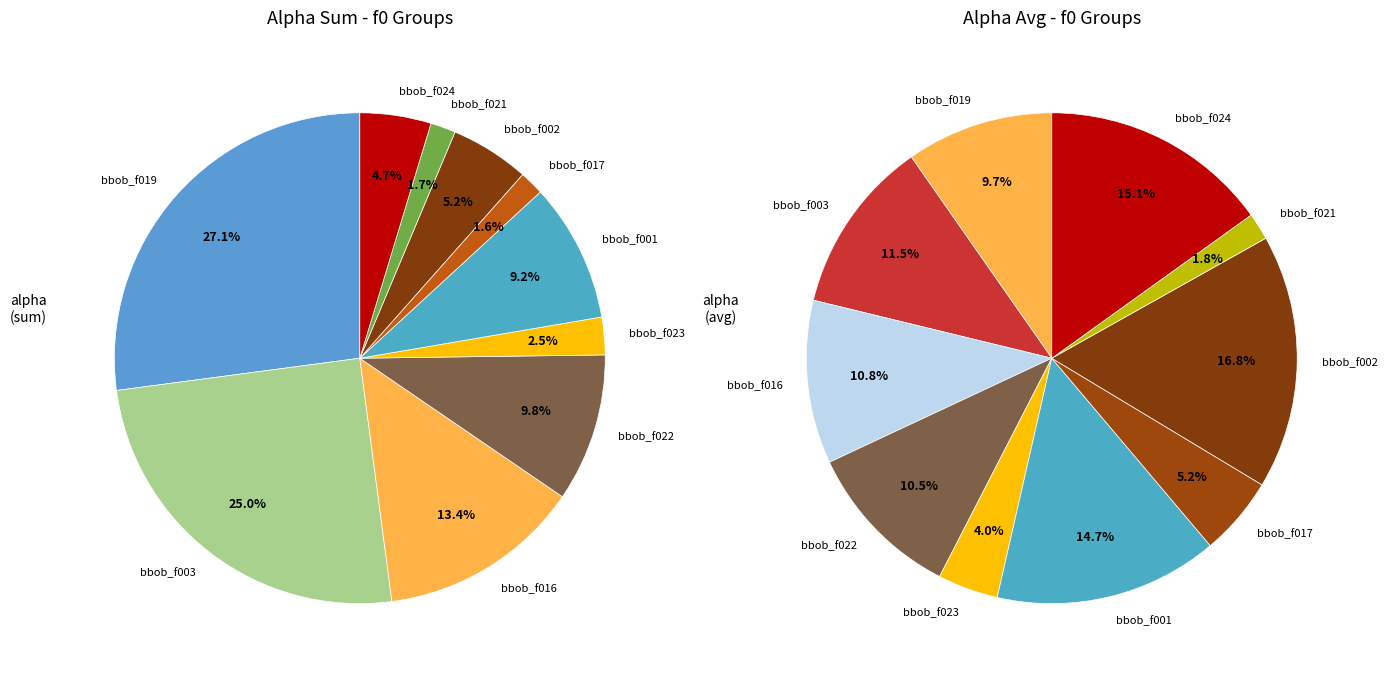

Which category has the smallest portion of the pie?

bbob_f017_i01_d05